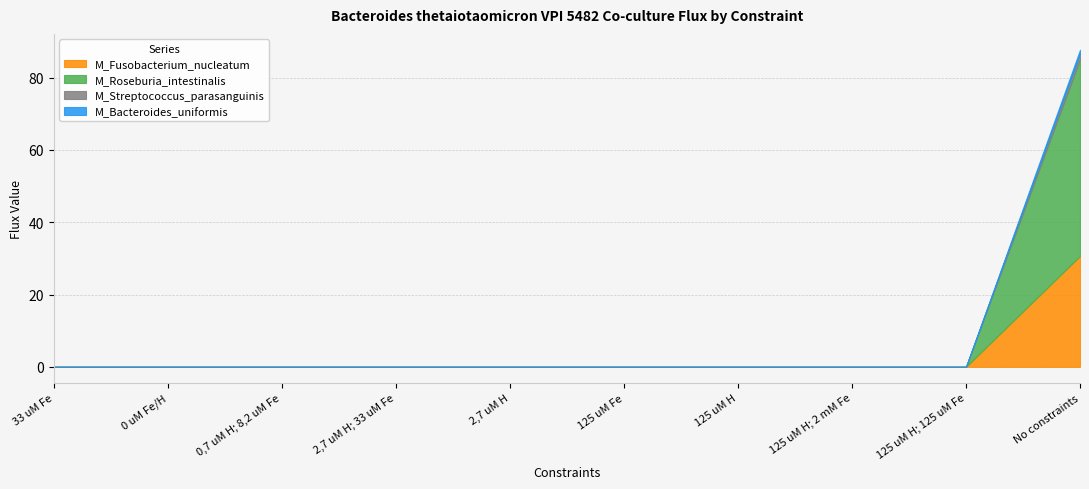

Reading right to left, what are all the values shown in this chart?

M_Fusobacterium_nucleatum: No constraints=30.7	125 uM H; 125 uM Fe=0.0	125 uM H; 2 mM Fe=0.0	125 uM H=0.0	125 uM Fe=0.0	2,7 uM H=0.0	2,7 uM H; 33 uM Fe=0.0	0,7 uM H; 8,2 uM Fe=0.0	0 uM Fe/H=0.0	33 uM Fe=0.0
M_Roseburia_intestinalis: No constraints=54.4	125 uM H; 125 uM Fe=0.0	125 uM H; 2 mM Fe=0.0	125 uM H=0.0	125 uM Fe=0.0	2,7 uM H=0.0	2,7 uM H; 33 uM Fe=0.0	0,7 uM H; 8,2 uM Fe=0.0	0 uM Fe/H=0.0	33 uM Fe=0.0
M_Streptococcus_parasanguinis: No constraints=1.7	125 uM H; 125 uM Fe=0.0	125 uM H; 2 mM Fe=0.0	125 uM H=0.0	125 uM Fe=0.0	2,7 uM H=0.0	2,7 uM H; 33 uM Fe=0.0	0,7 uM H; 8,2 uM Fe=0.0	0 uM Fe/H=0.0	33 uM Fe=0.0
M_Bacteroides_uniformis: No constraints=1.0	125 uM H; 125 uM Fe=0.0	125 uM H; 2 mM Fe=0.0	125 uM H=0.0	125 uM Fe=0.0	2,7 uM H=0.0	2,7 uM H; 33 uM Fe=0.0	0,7 uM H; 8,2 uM Fe=0.0	0 uM Fe/H=0.0	33 uM Fe=0.0